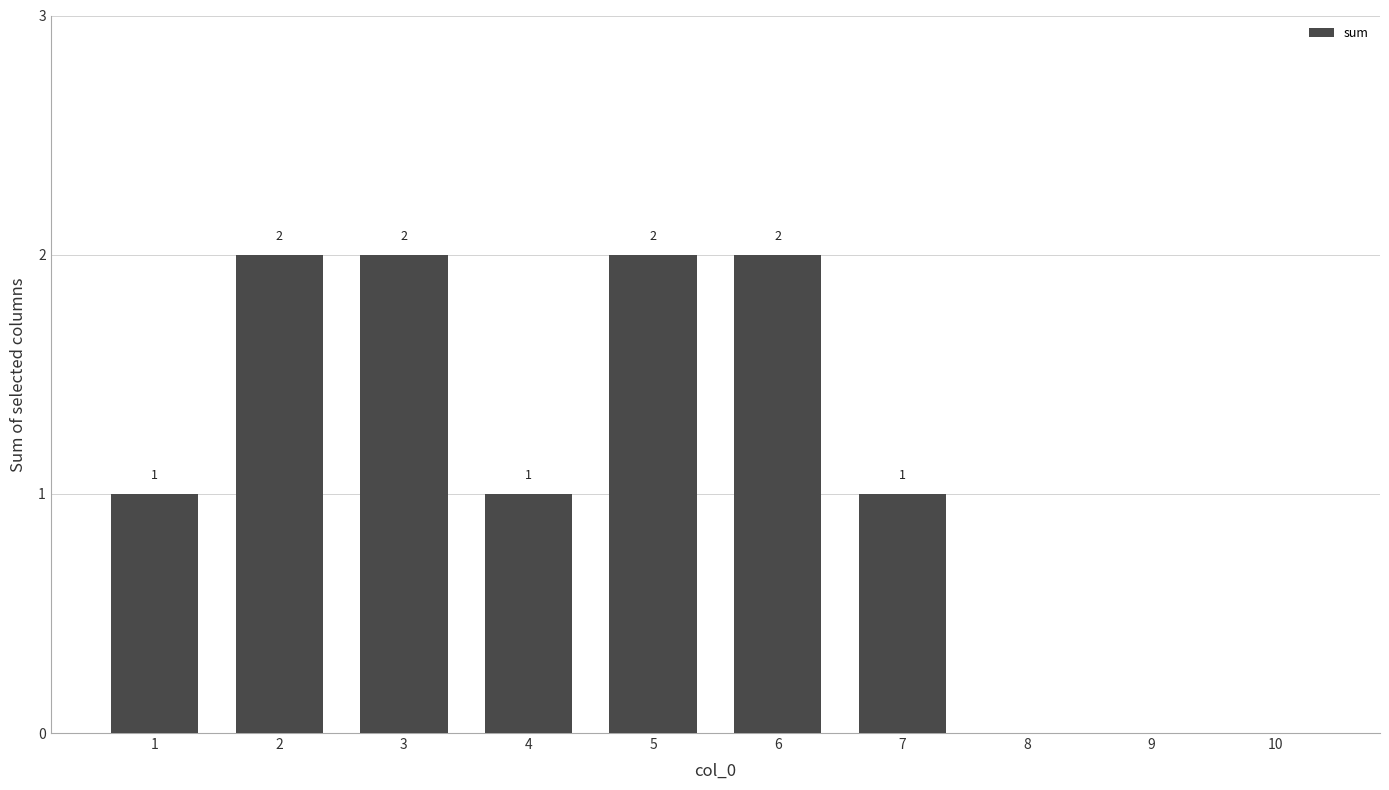

How many values are between 0 and 2?

10